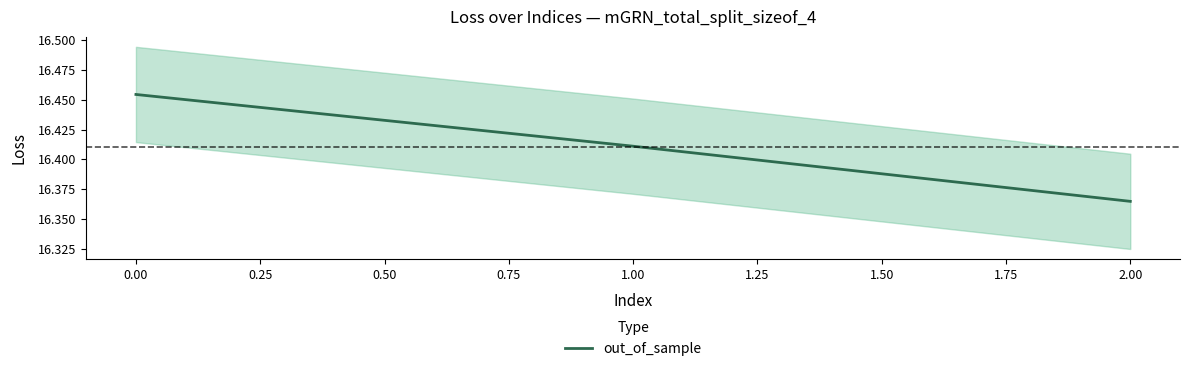

Is it true that out_of_sample equals 11.3 at 2.00?

False